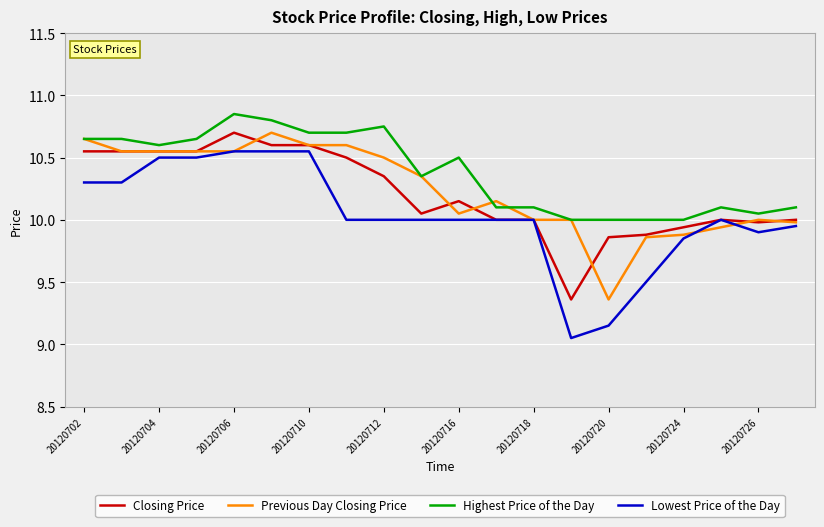

Is this an area chart (filled region under the line)?

No